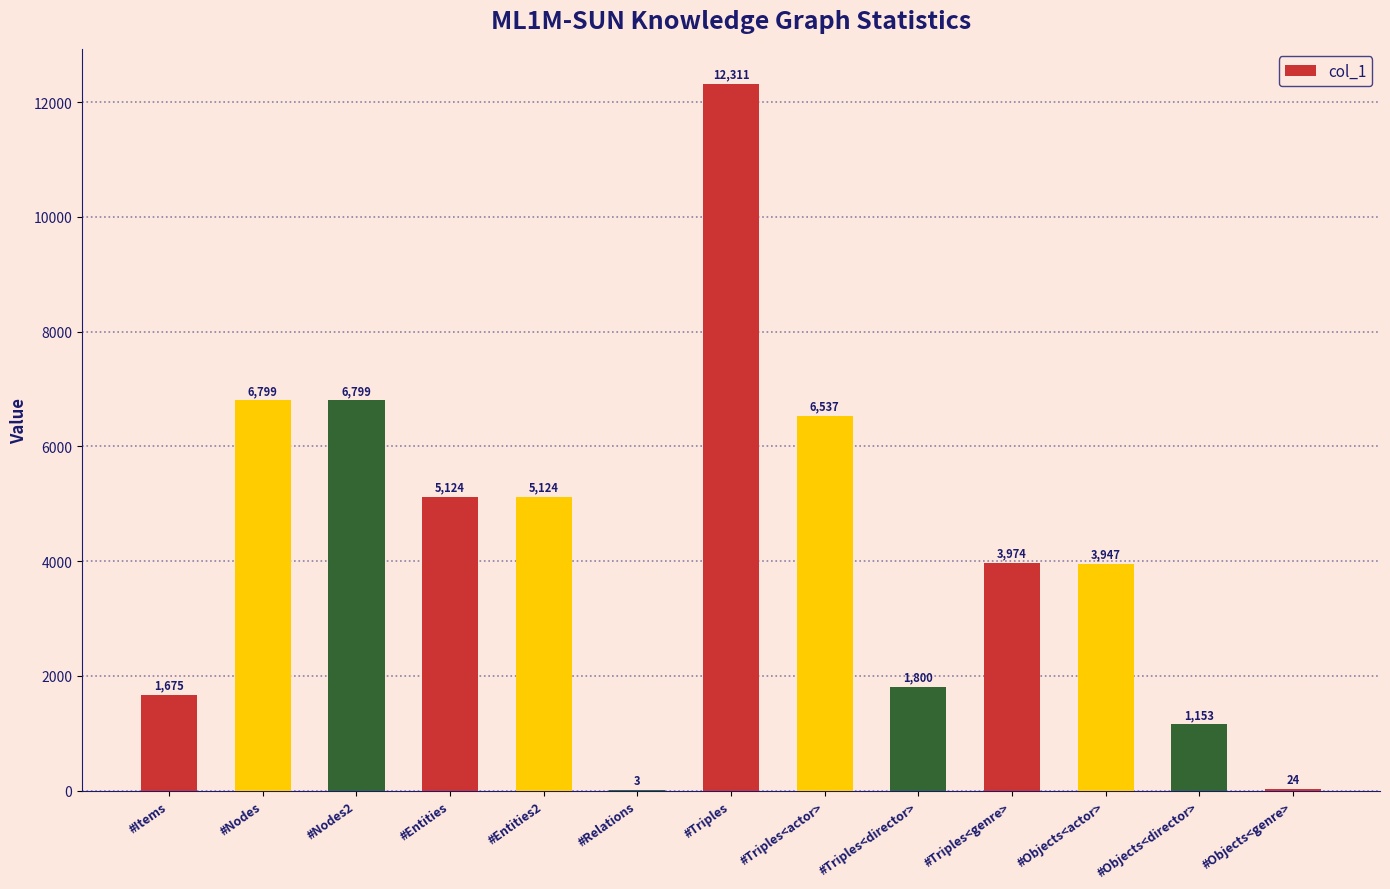

At which category does the chart reach its peak across all series?

#Triples